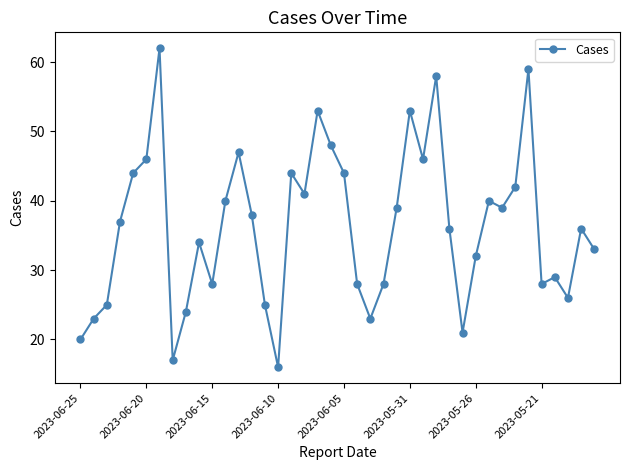

What is the minimum value shown in the chart?

16